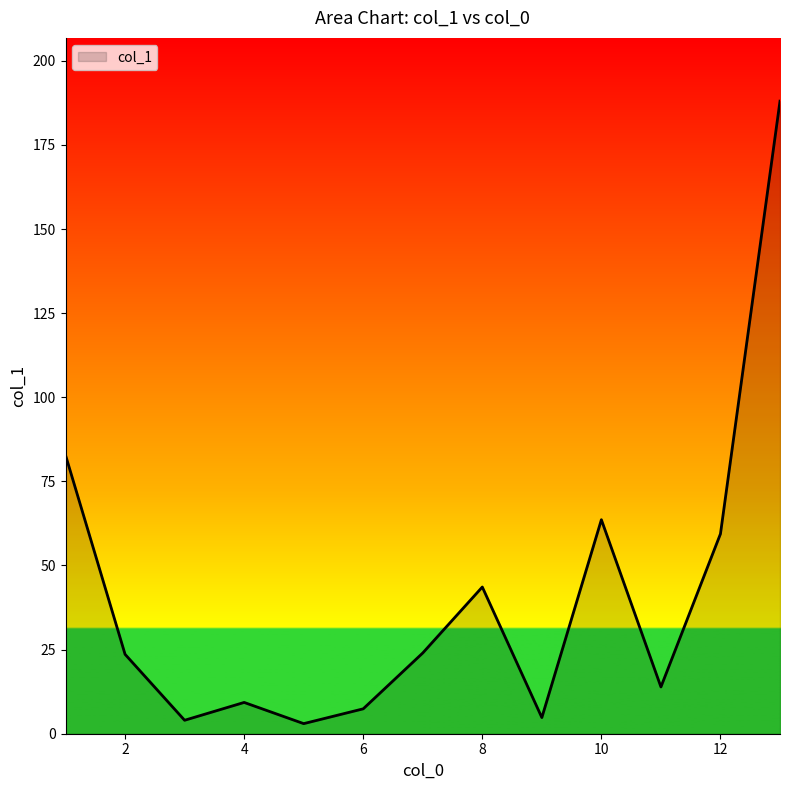

What is the difference between the maximum and minimum values?

185.0